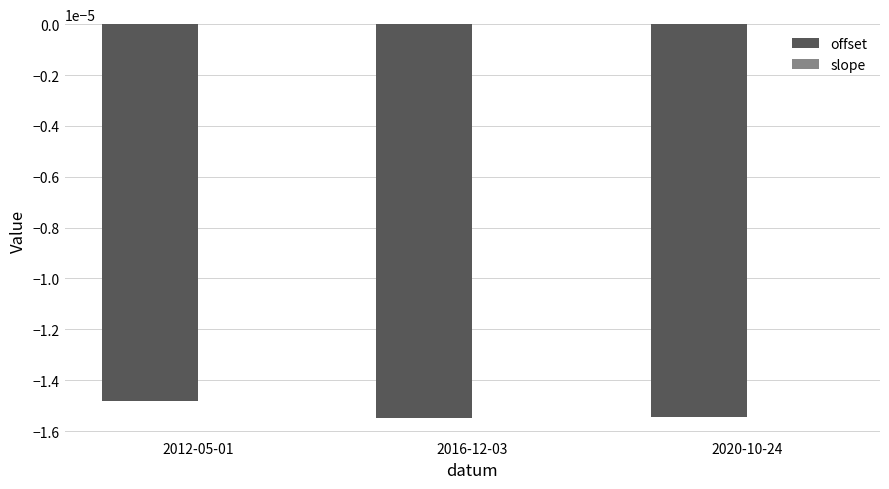

Which category has the highest value in the offset series?

2012-05-01